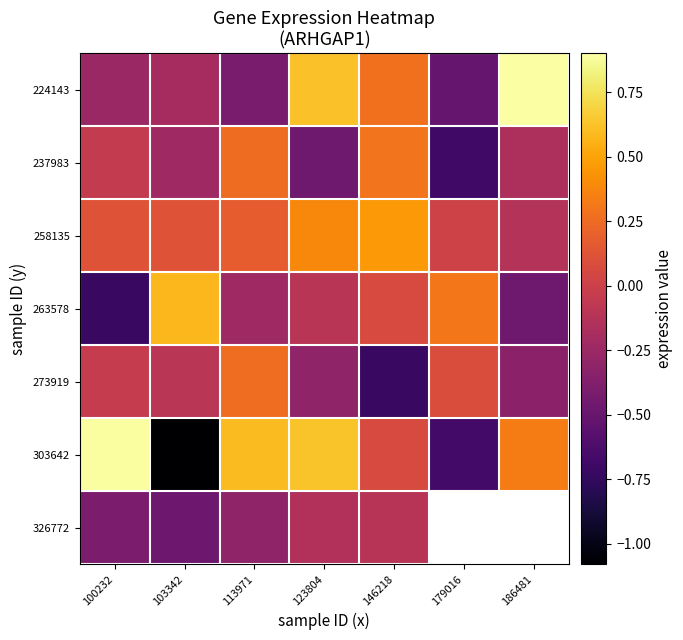

Which has a higher value, 100232 or 103342?

103342